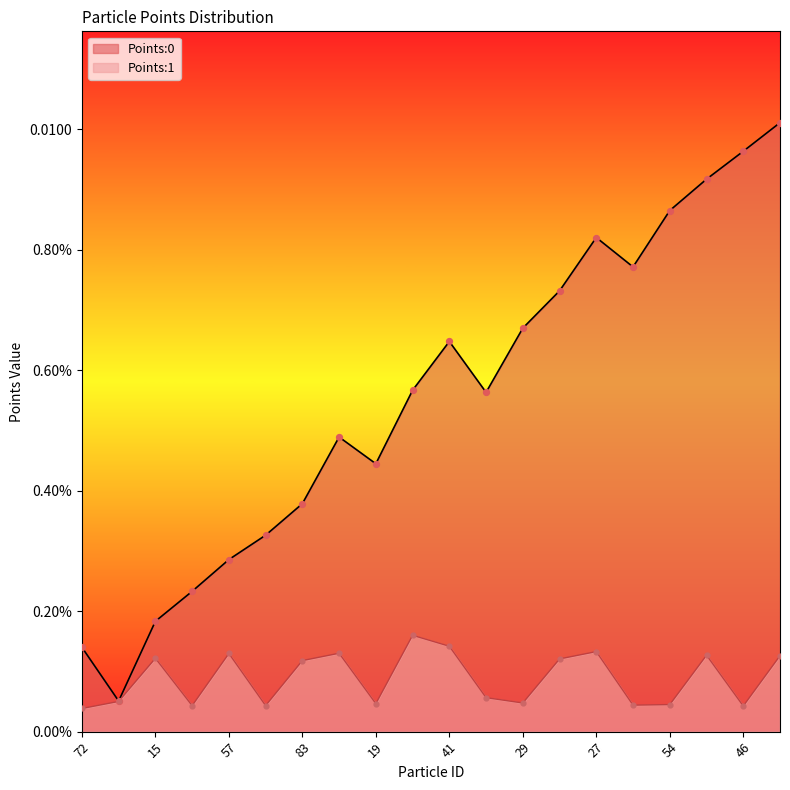

Which series contains the lowest Y value?

Points:1